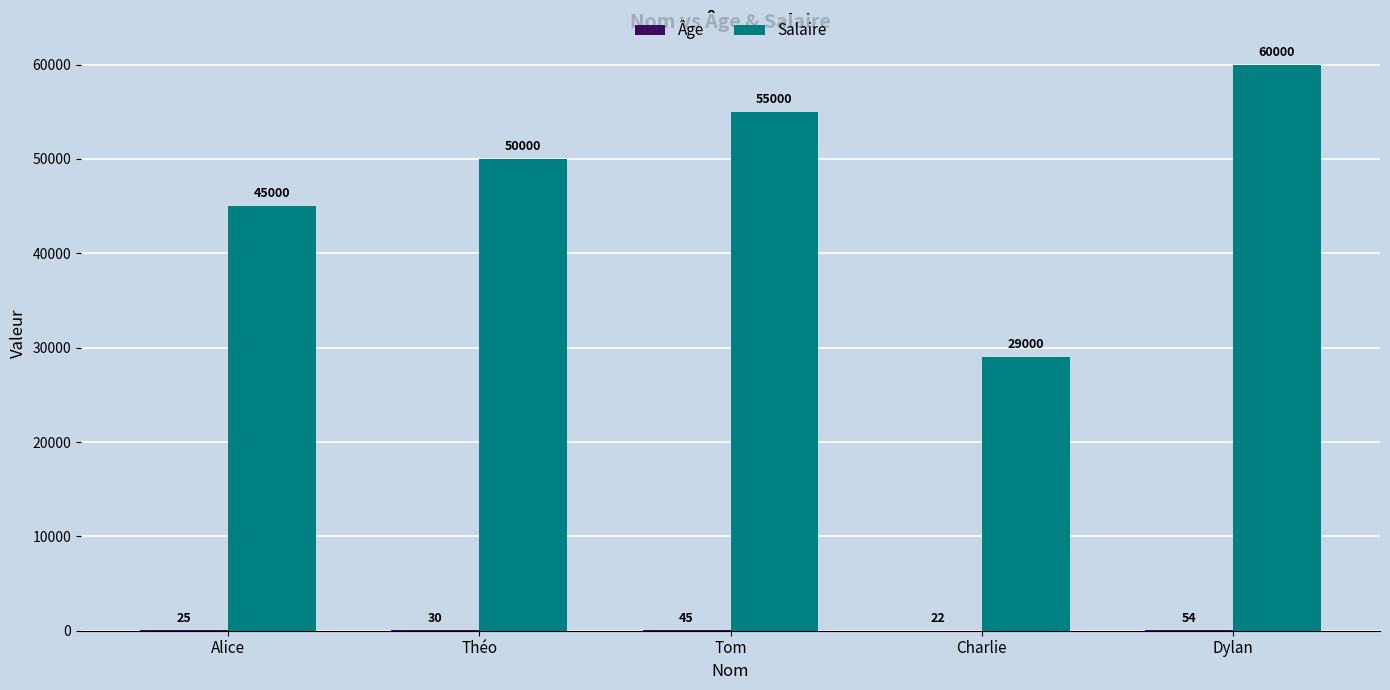

Which series changed the most between Théo and Tom?

Salaire